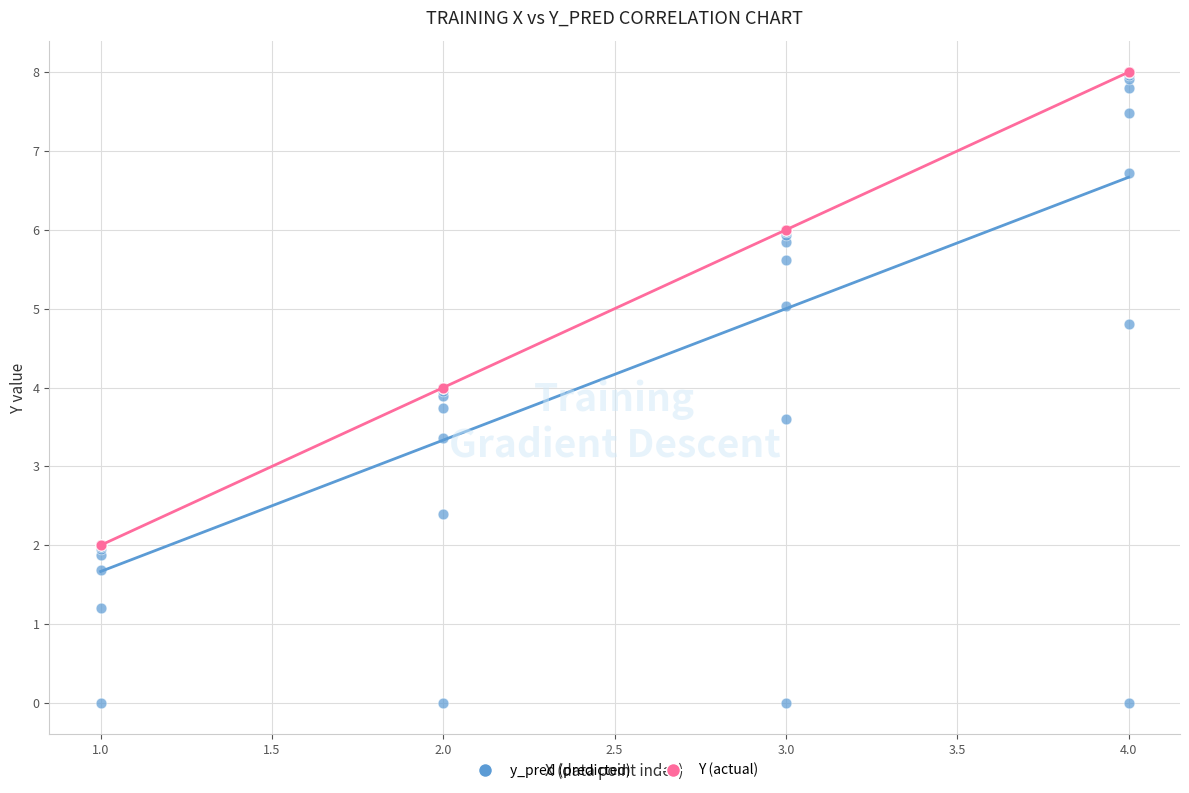

Which series contains the lowest Y value?

y_pred (predicted)